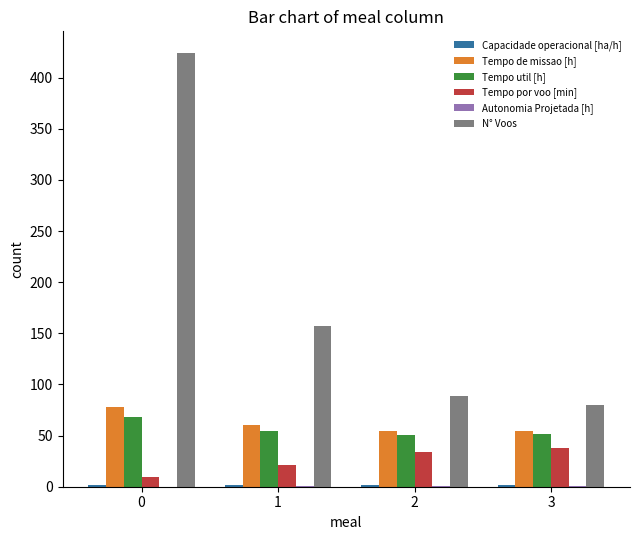

Between 0 and 2, which series saw the biggest shift?

N° Voos